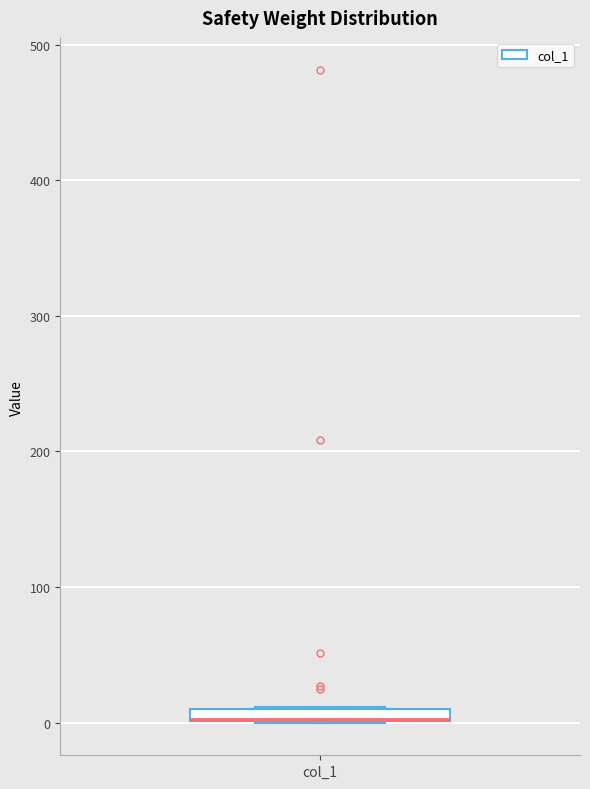

Where is the lower edge of the box for col_1 on the y-axis? The values are not printed on the chart, so give them approximately, as read against the axis.

0